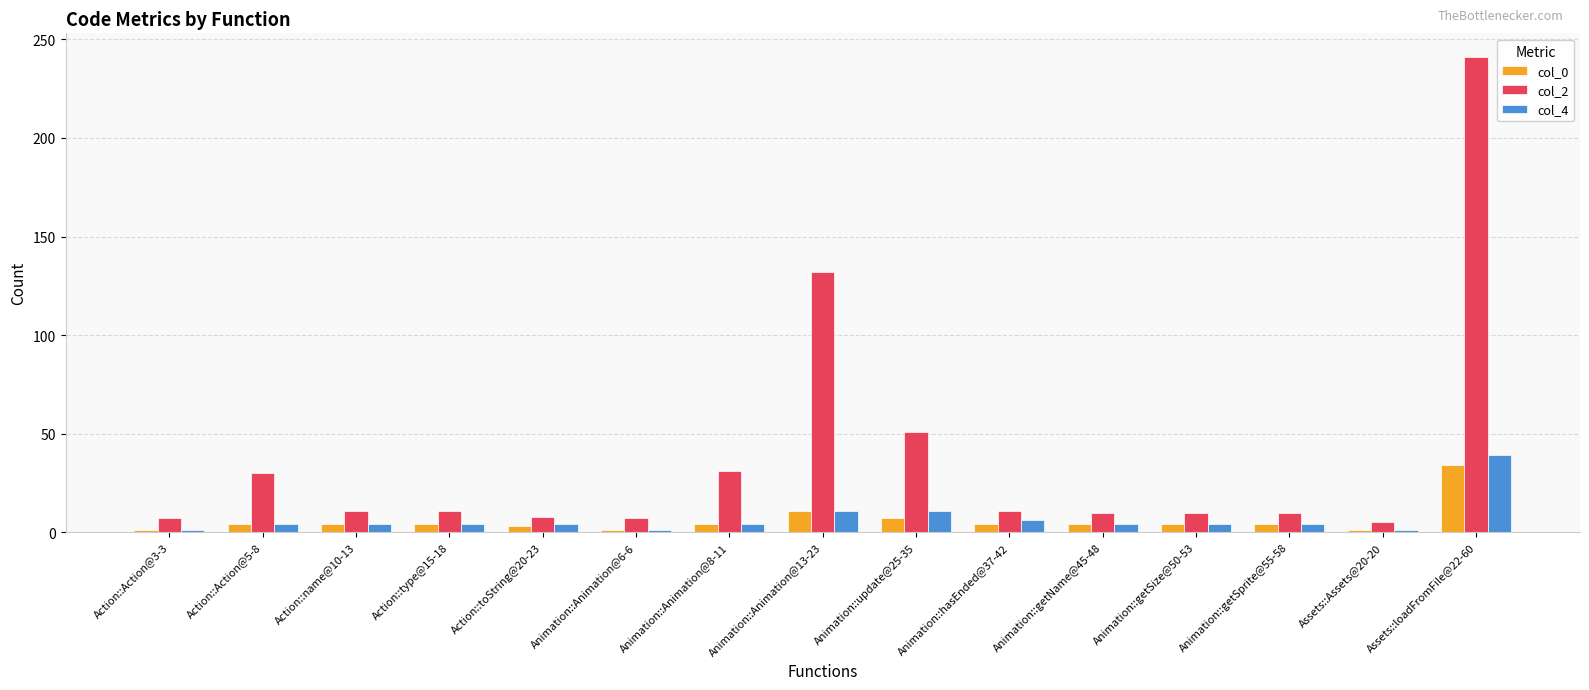

What is the maximum value shown in the chart?

241